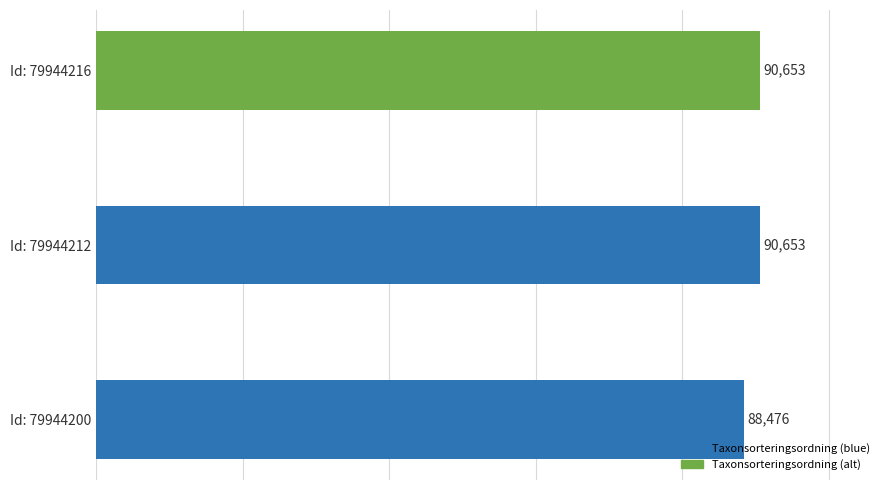

Reading bottom to top, transcribe all the data shown in this chart.

88476	90653	90653